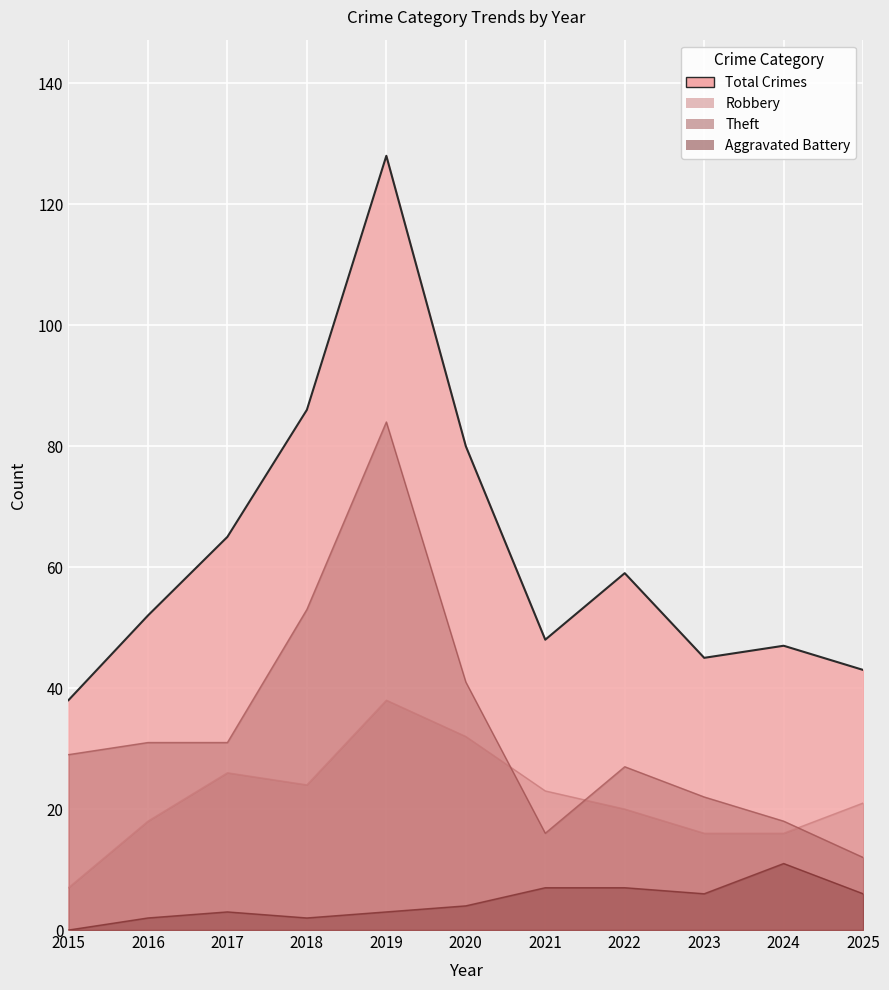

At which label is Robbery closest to 22?

2021